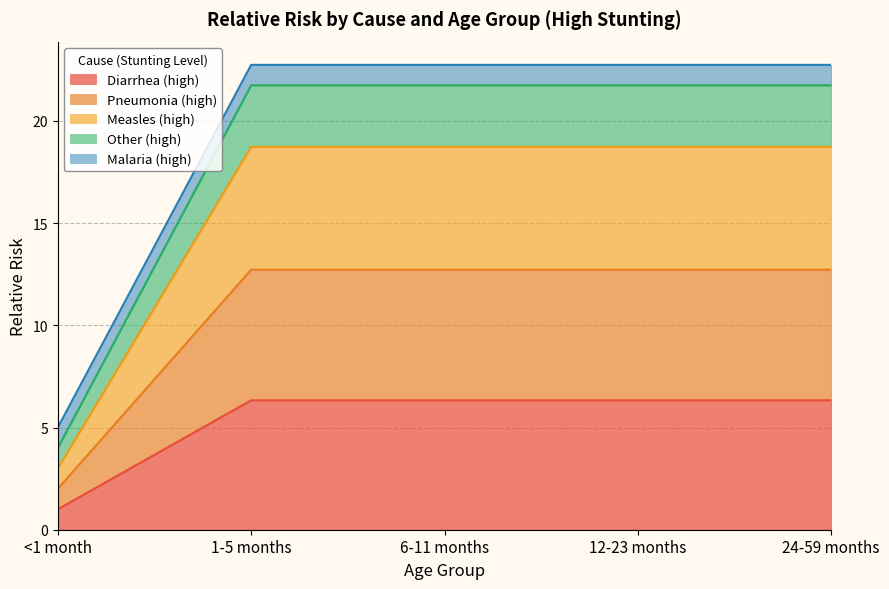

True or false: Other (high) and Measles (high) cross at least once.

False